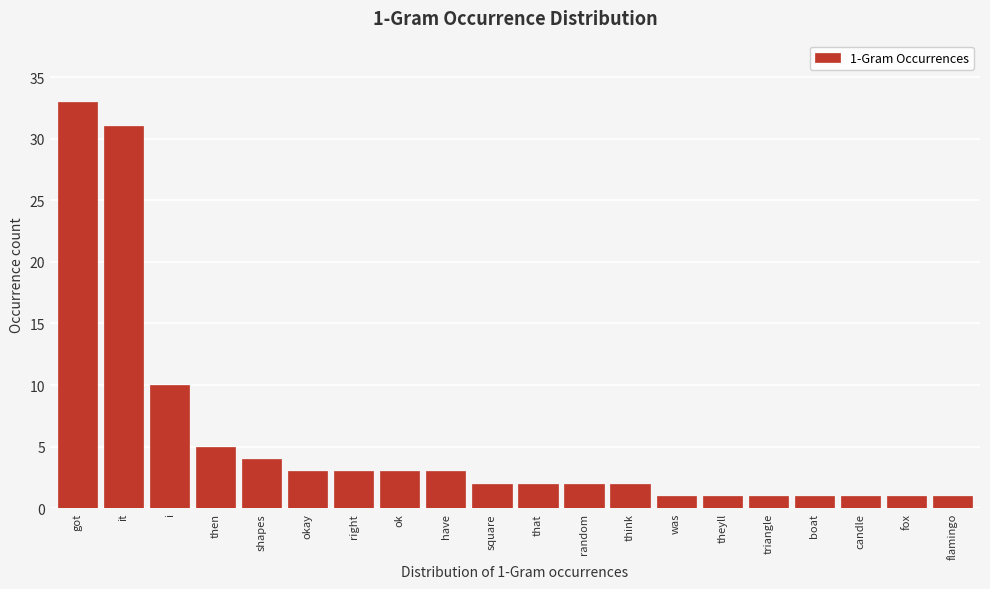

Reading right to left, list all the values displayed in this chart.

flamingo=1	fox=1	candle=1	boat=1	triangle=1	theyll=1	was=1	think=2	random=2	that=2	square=2	have=3	ok=3	right=3	okay=3	shapes=4	then=5	i=10	it=31	got=33